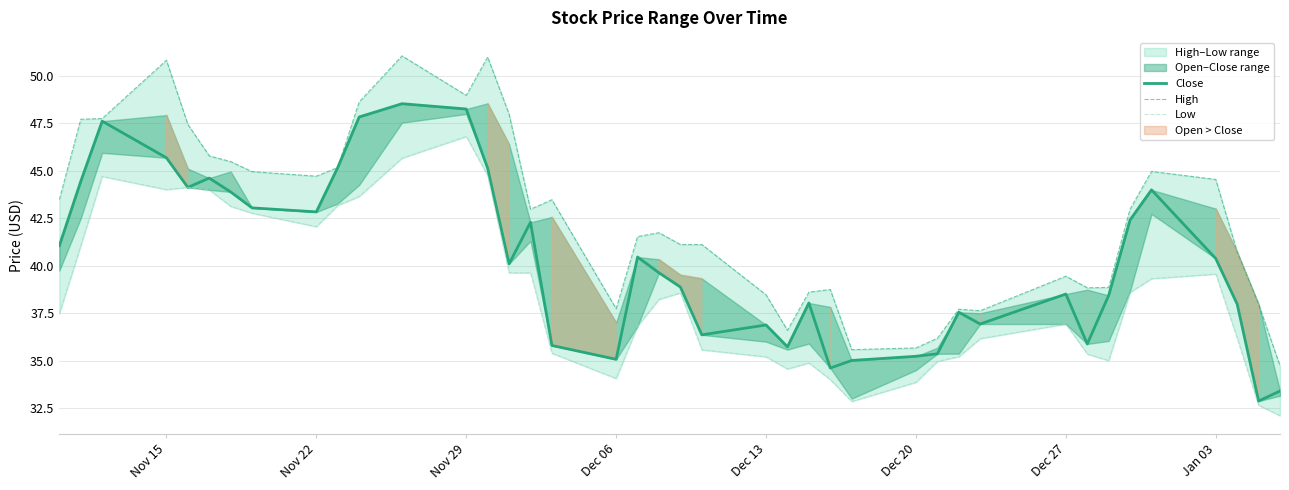

How many values in the High series exceed 42?

20